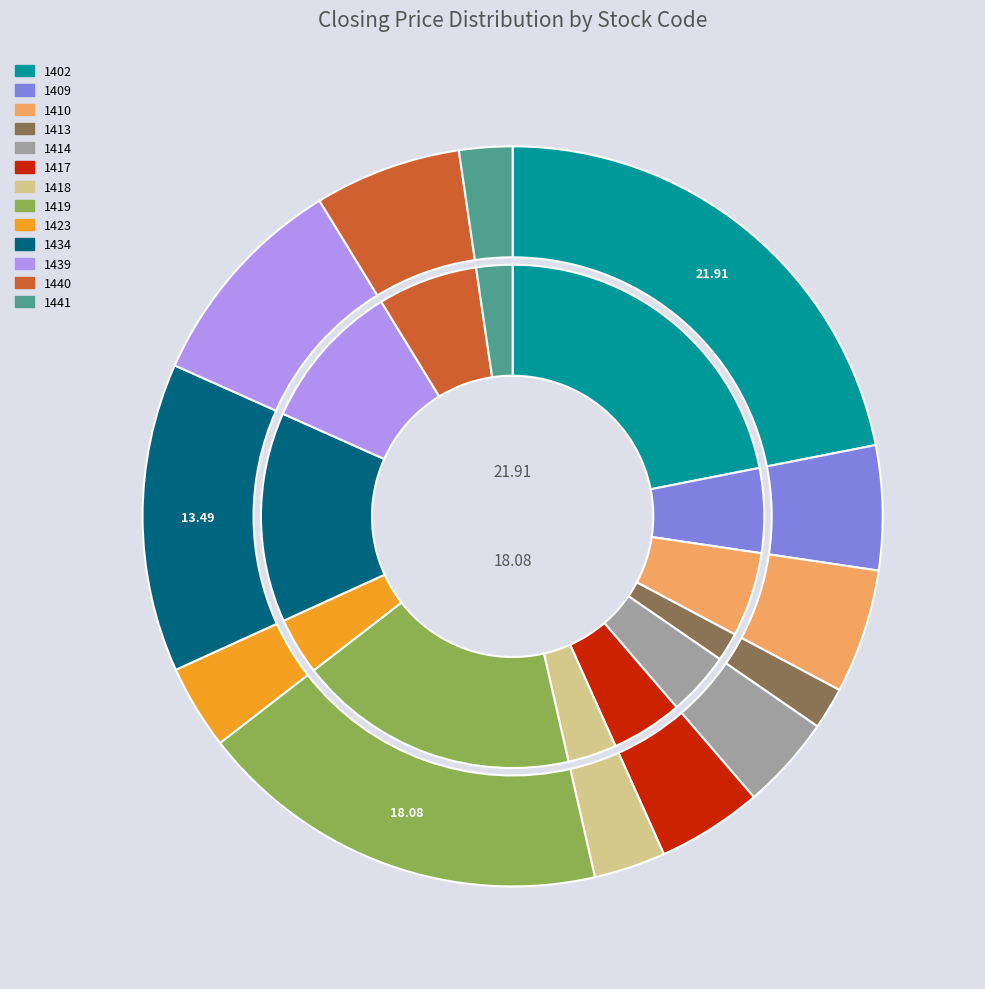

Is it true that 1409 is 1% of the pie?

False